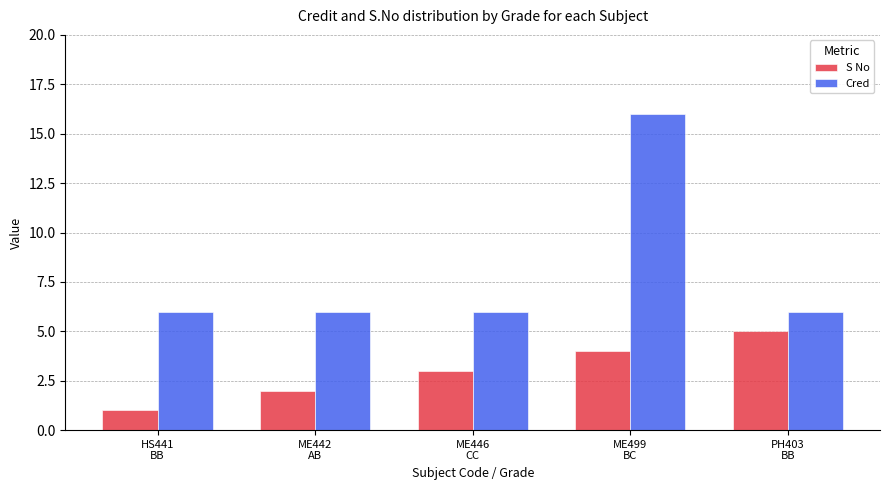

What is the difference between the maximum and second lowest values in the S No series?

3